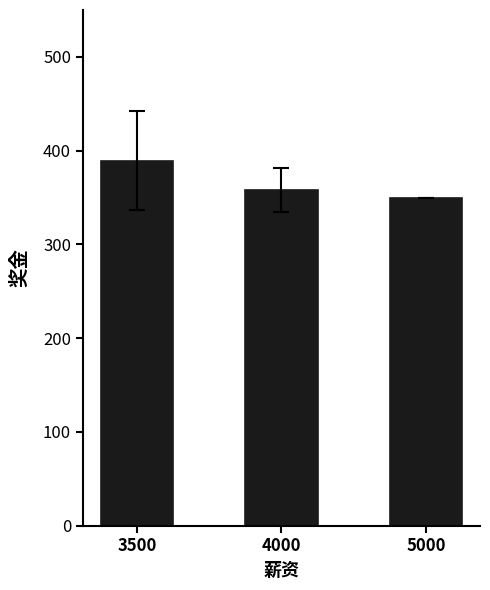

How many values are below 358?

1